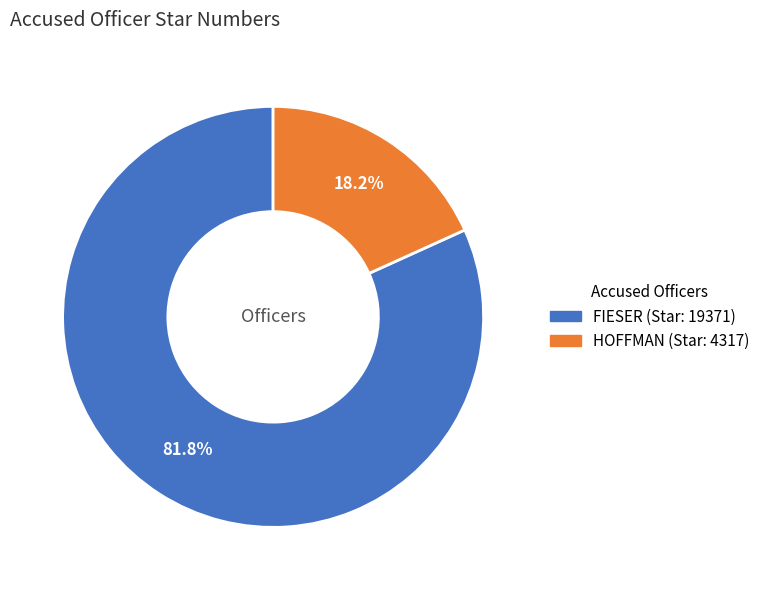

How many segments does this pie chart have?

2